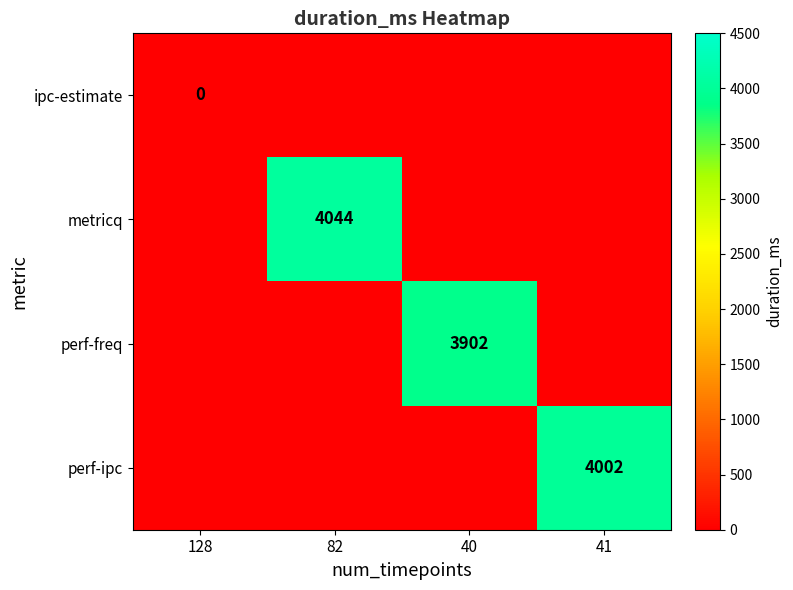

The value of metricq at 82 is 6740. True or false?

False